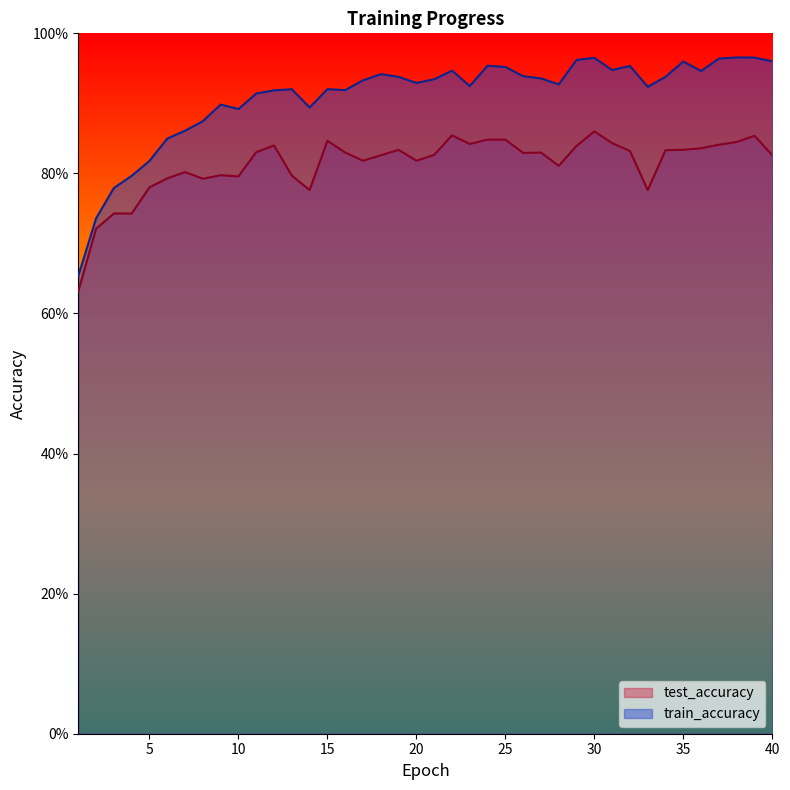

What is the value of the test_accuracy point at the 35th from the left?

0.8